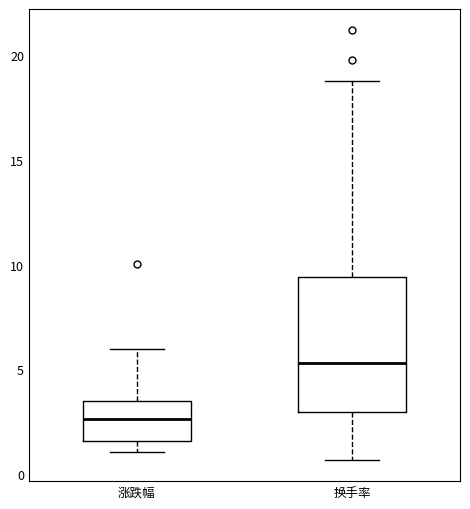

Which box is the tallest, from its lower edge to its upper edge?

换手率